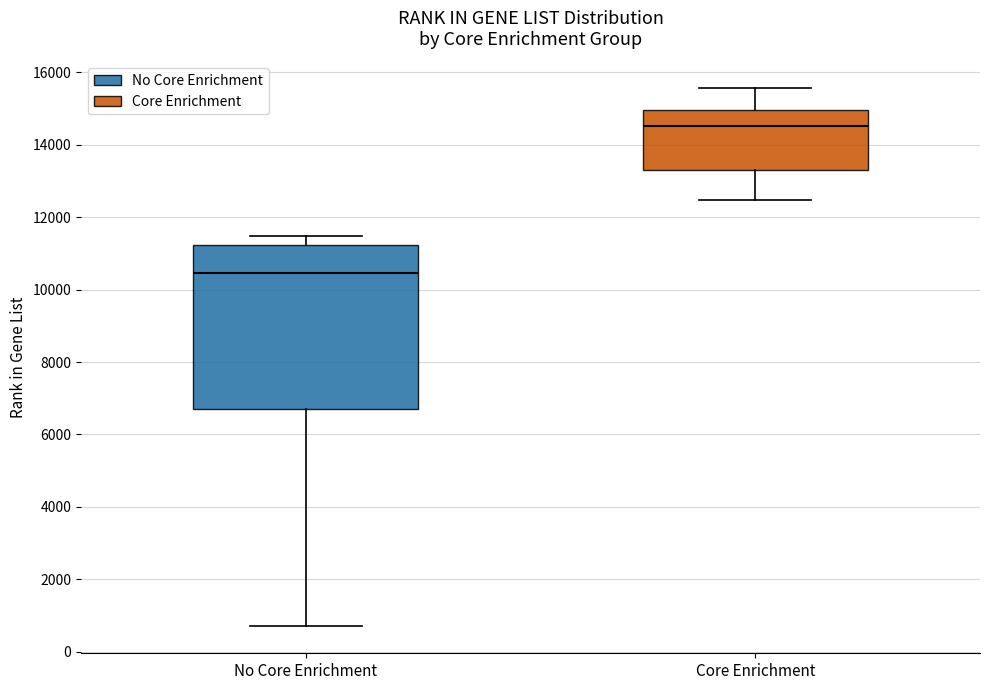

Where is the lower edge of the box for No Core Enrichment on the y-axis? The values are not printed on the chart, so give them approximately, as read against the axis.

6800